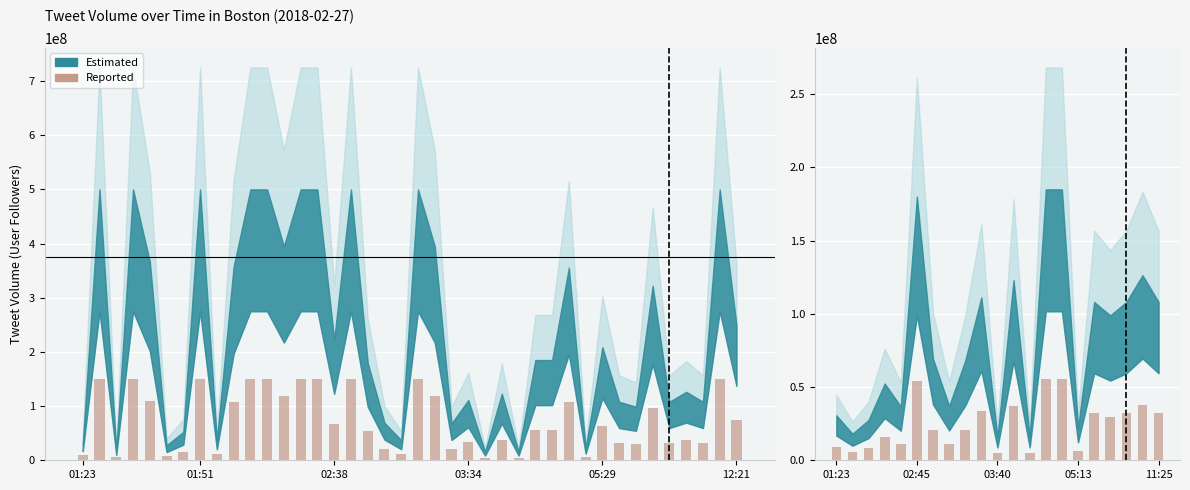

What is the sum of all values?

518275638.9